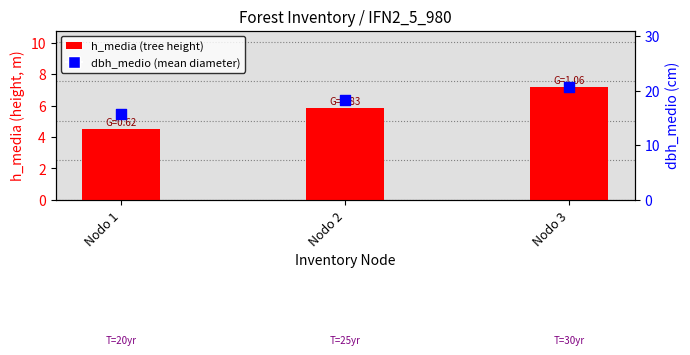

Which series has the widest spread of Y values?

dbh_medio (cm)